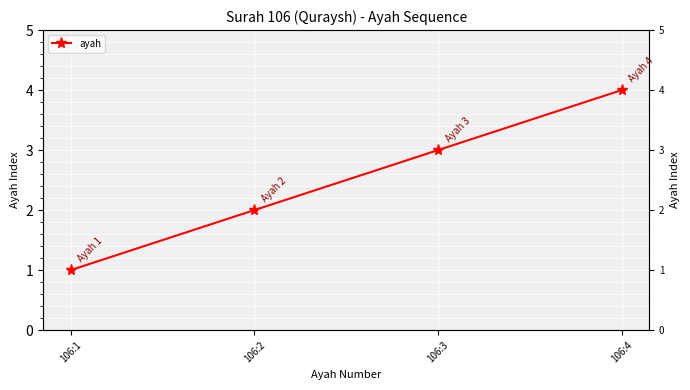

What is the sum of the values at 106:2 and 106:1?

3